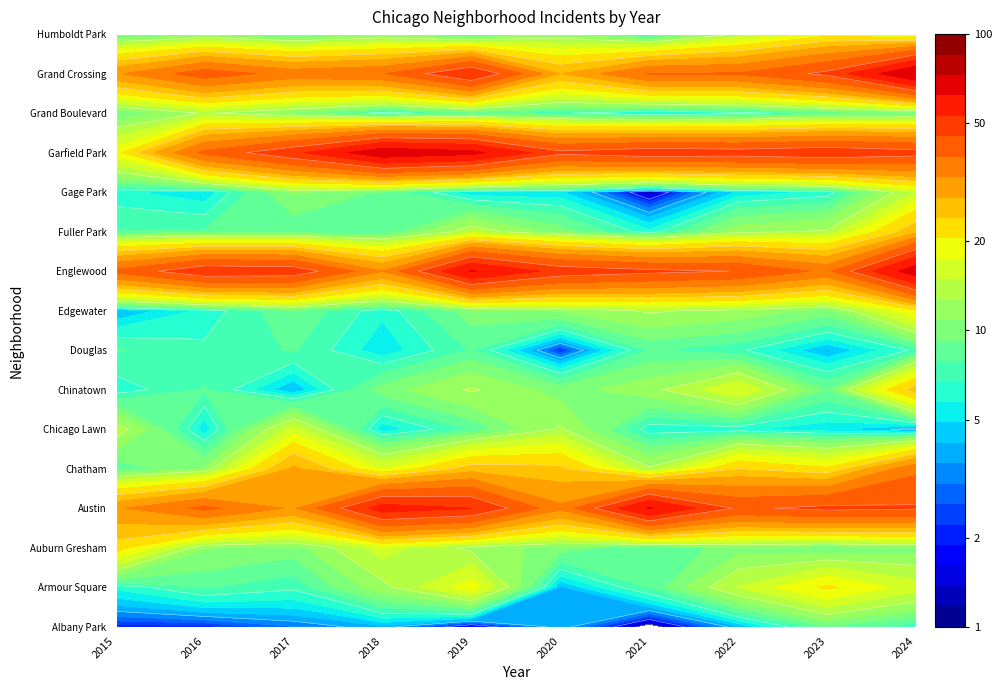

Is the value of Albany Park at 0 greater than the value of Chicago Lawn at 1?

No